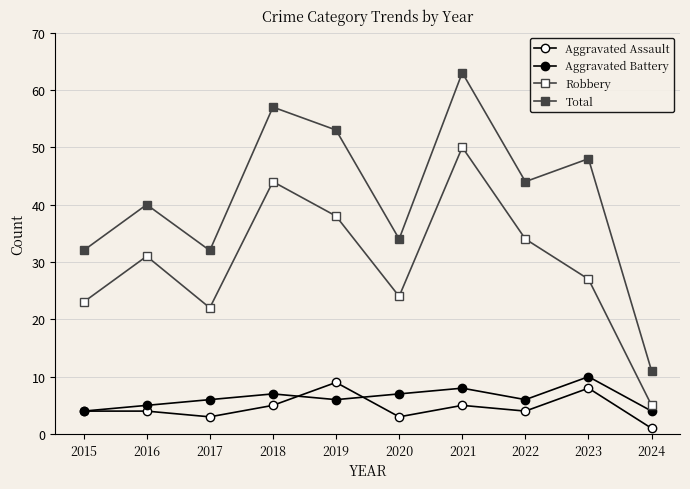

Does the chart have visible grid lines?

Yes